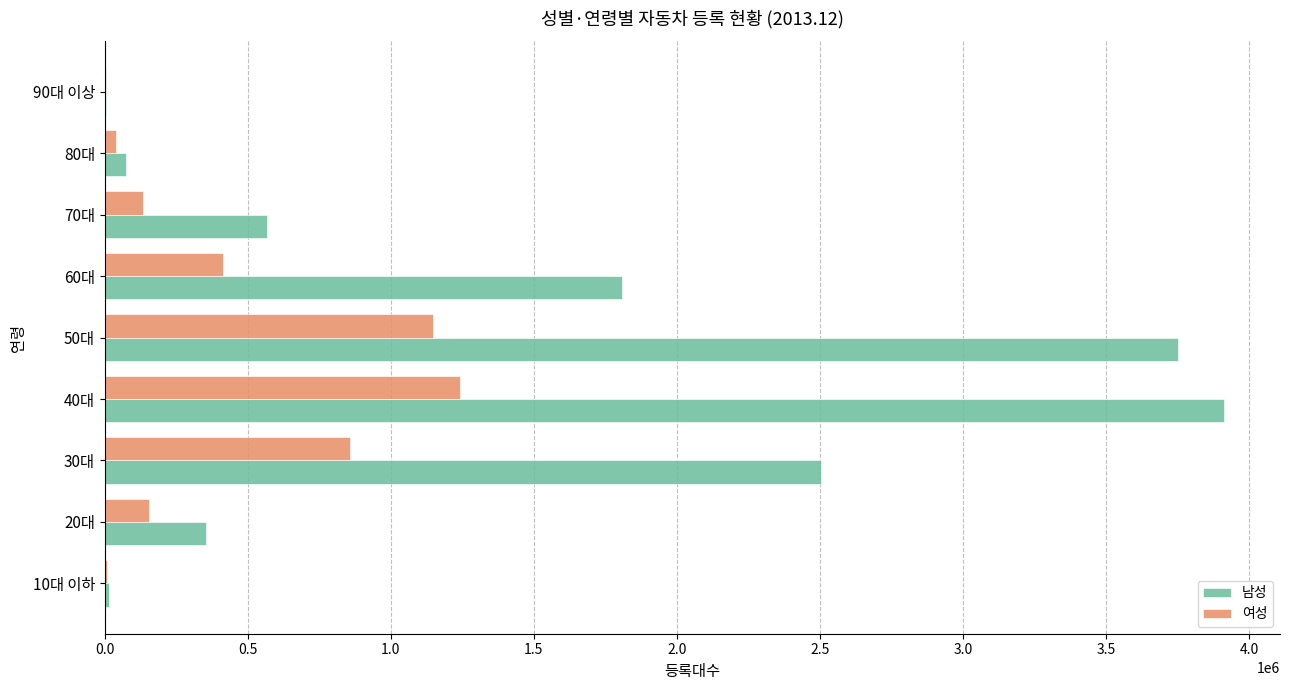

Which category has the highest value in the 여성 series?

40대